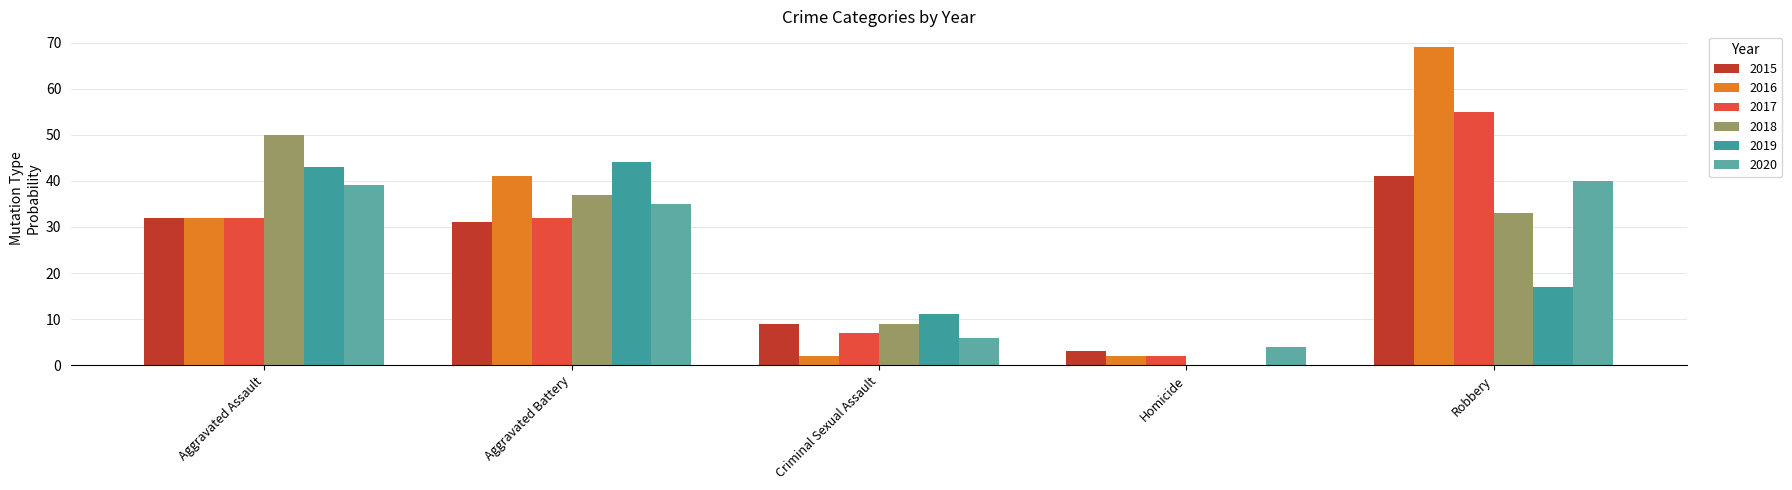

Reading right to left, list all the values displayed in this chart.

2015: 41	3	9	31	32
2016: 69	2	2	41	32
2017: 55	2	7	32	32
2018: 33	0	9	37	50
2019: 17	0	11	44	43
2020: 40	4	6	35	39